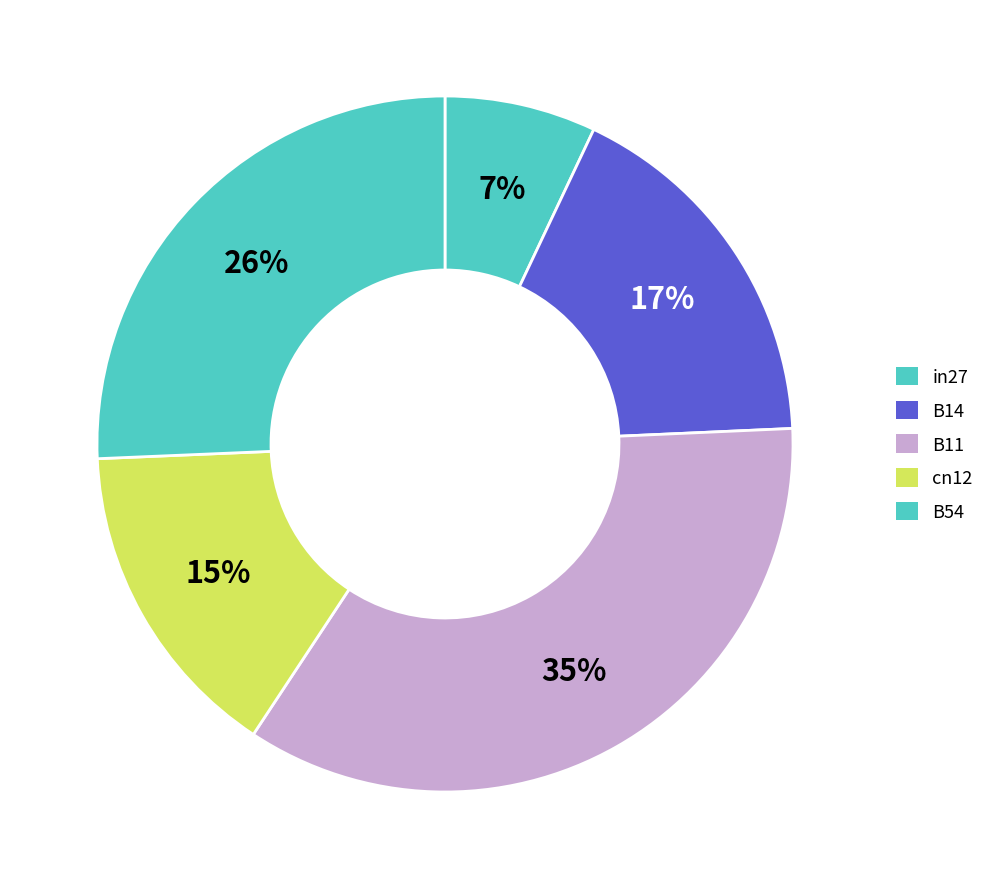

Count the number of slices in the pie.

5